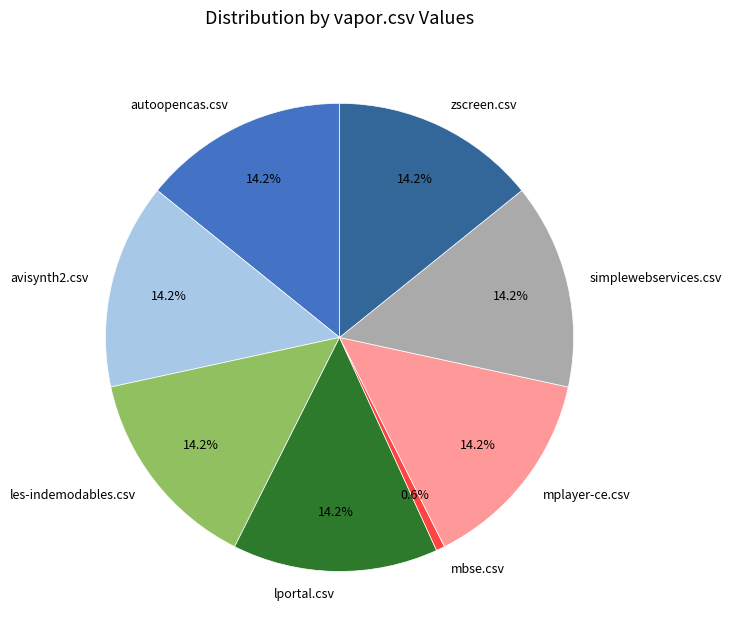

To the nearest percent, what portion does les-indemodables.csv represent?

14%